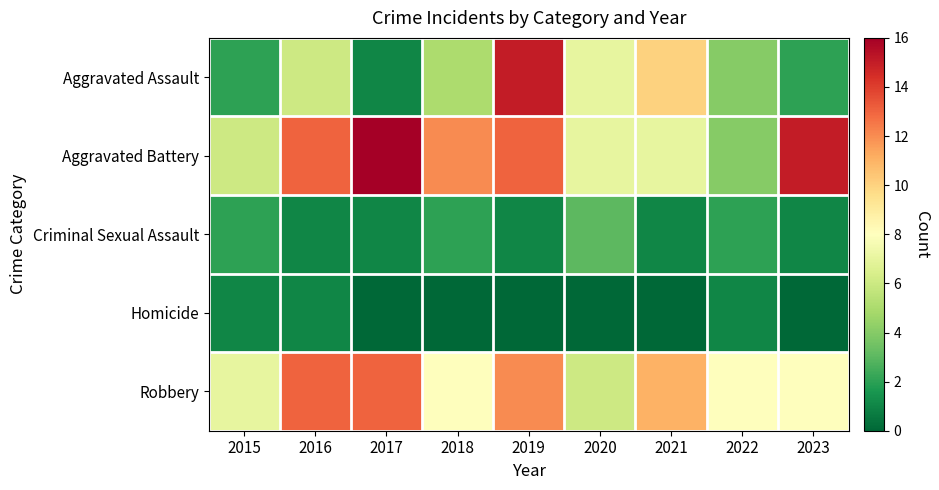

Which label corresponds to the largest value in the chart?

2017